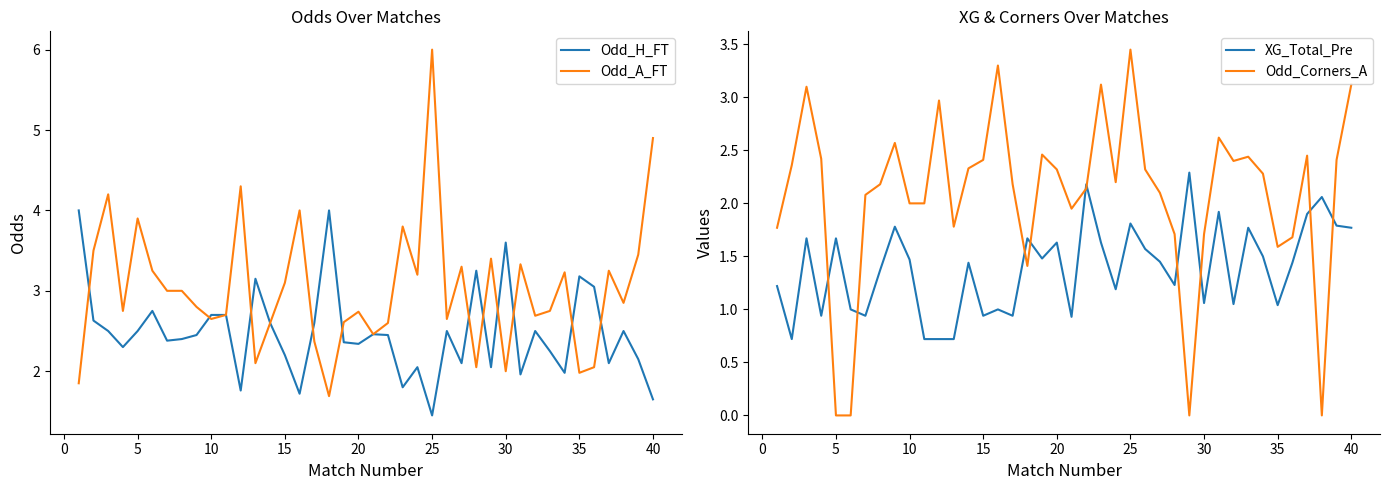

What are all the series names shown in the legend?

Odd_H_FT, Odd_A_FT, XG_Total_Pre, Odd_Corners_A